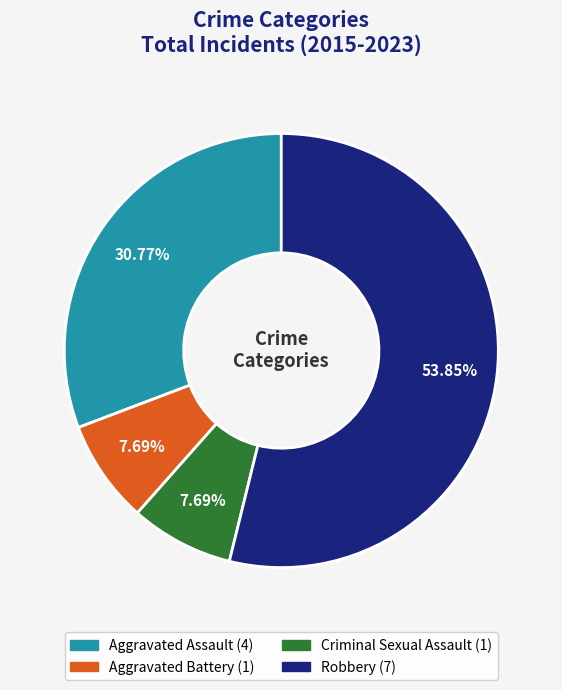

Which category has the biggest portion of the pie?

Robbery